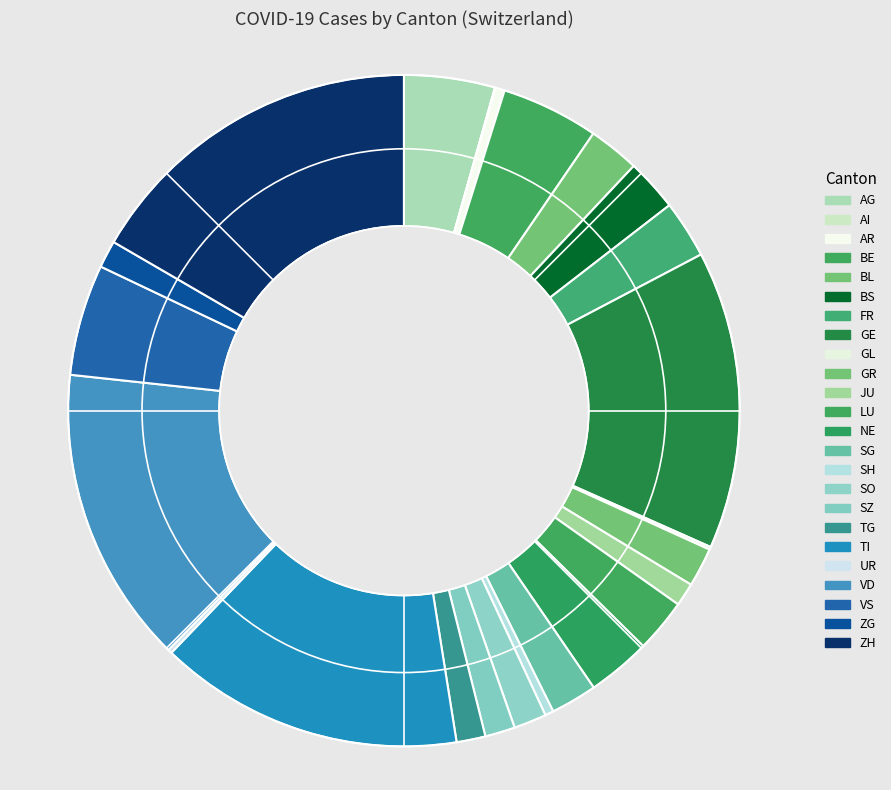

Which category has the smallest portion of the pie?

AI